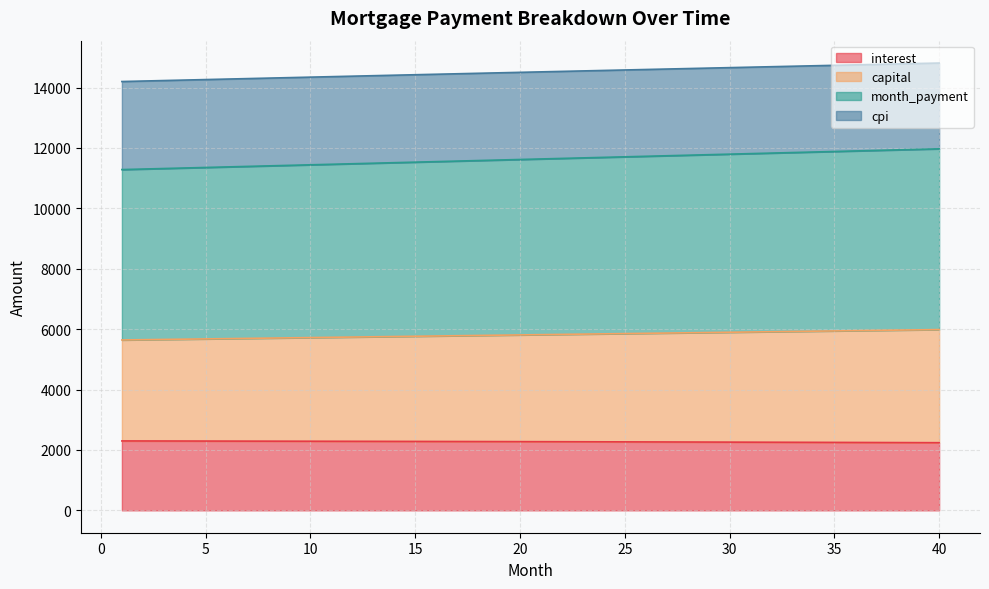

What is the minimum value for interest?

2240.1